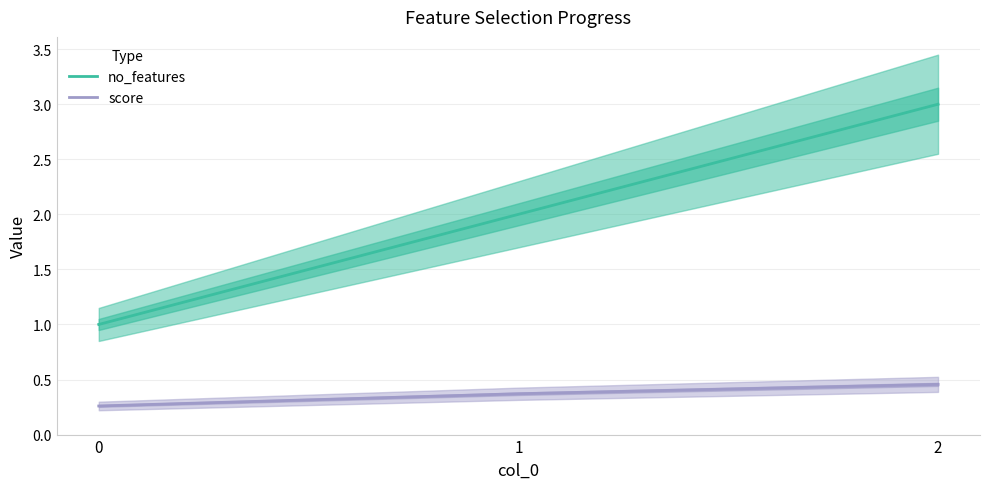

Count the no_features values in the range 1 to 3.

3